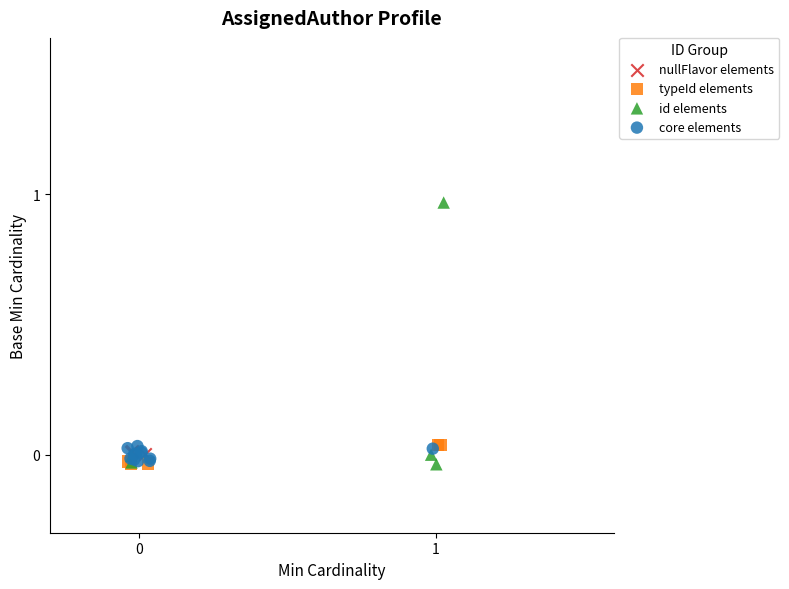

Which series reaches the maximum Y coordinate?

id elements